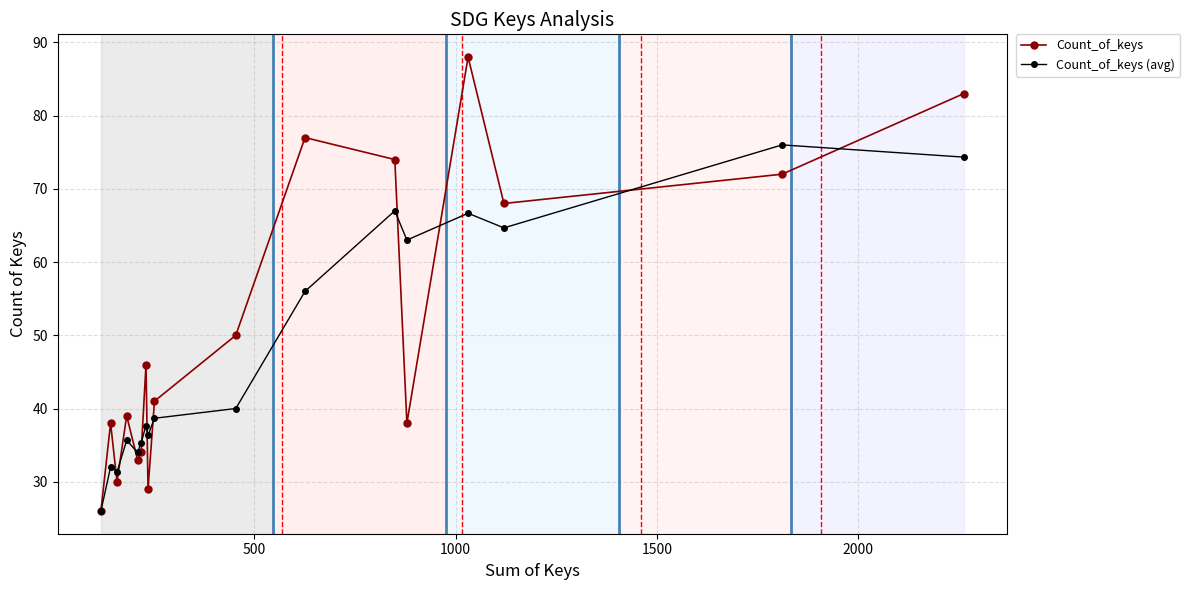

Which series has the widest spread of values?

Count_of_keys